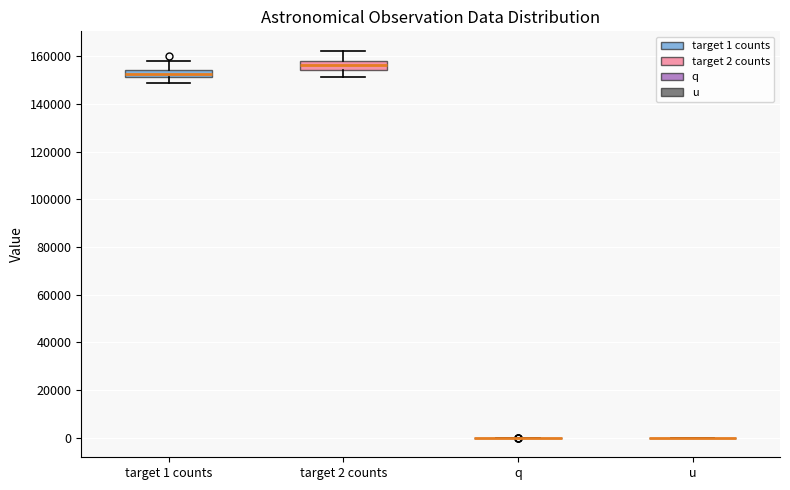

Reading left to right, transcribe this box plot: for each box, give where its median line is, the range the box spans, and where its two whiskers end, as read against the y-axis. The values are not printed on the chart, so give them approximately, as read against the axis.

target 1 counts: median 152000 (inside the box), box 152000 to 154000, whiskers 148000 to 158000
target 2 counts: median 156000, box 154000 to 158000, whiskers 152000 to 162000
q: box collapsed to a line at 0, whiskers 0 to 0
u: box collapsed to a line at 0, whiskers 0 to 0